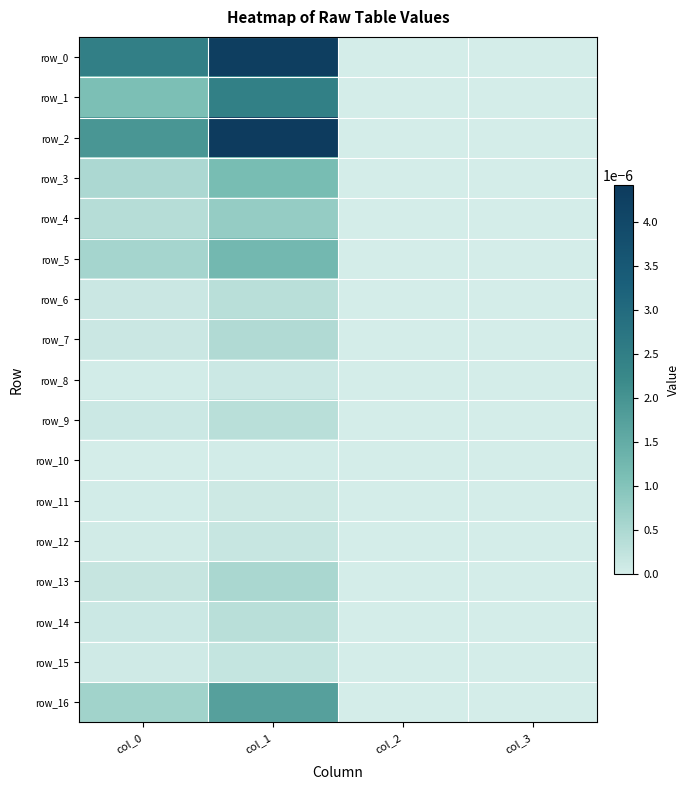

Which series has the widest spread of values?

row_2